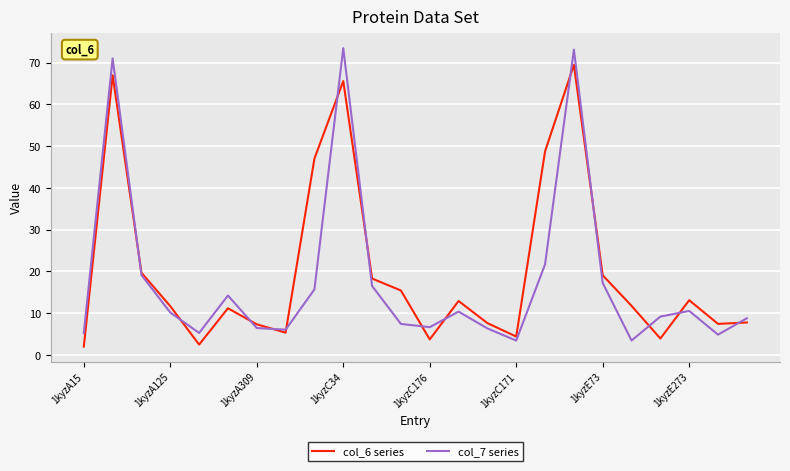

List the series in order of their peak value, lowest first.

col_6 series, col_7 series